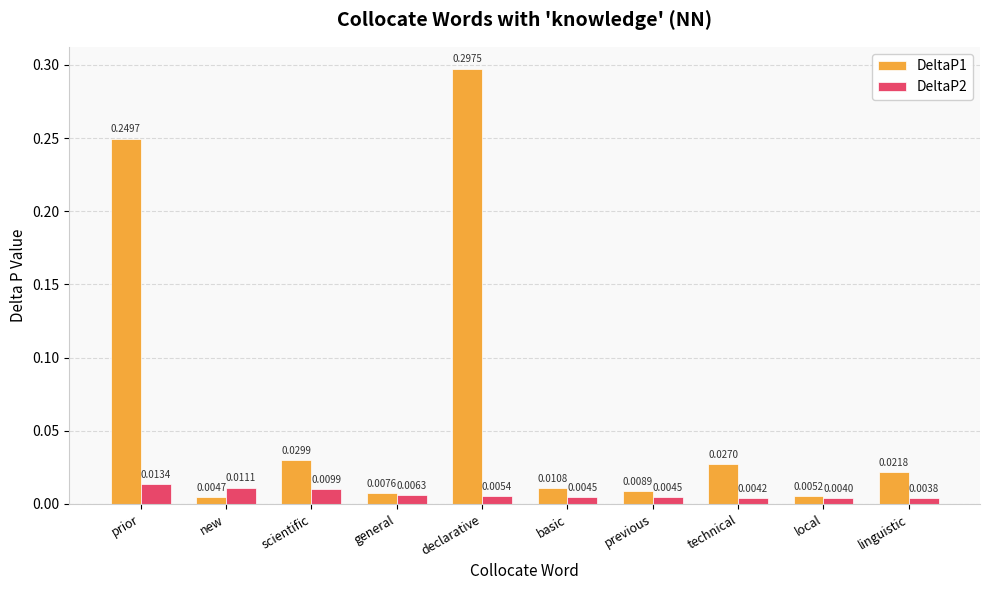

What is the label of the 1st bar from the right?

linguistic